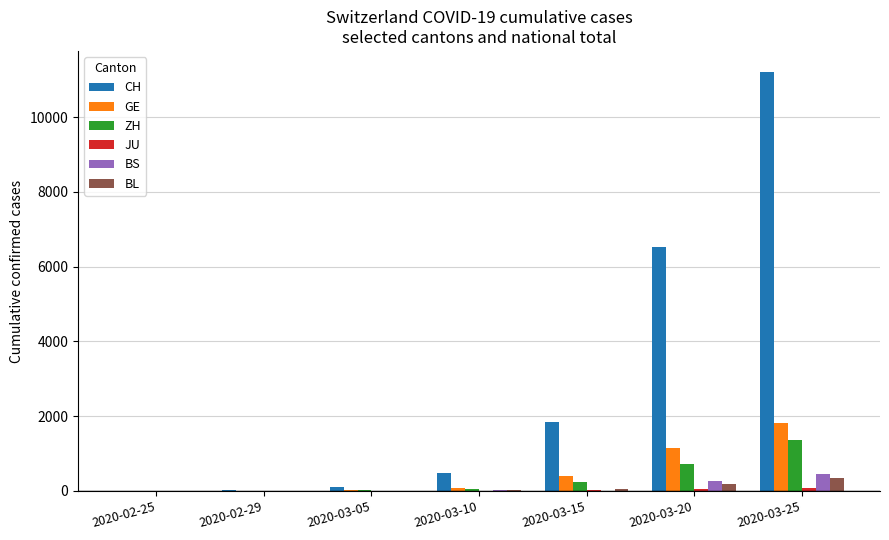

Read the GE value at 2020-03-25, to the nearest 100.

1800